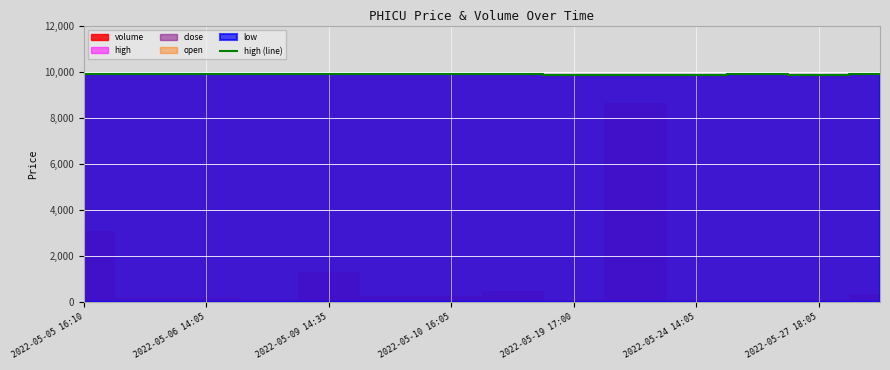

The value of high (line) at 2022-05-27 18:05 is 9875.0. True or false?

True